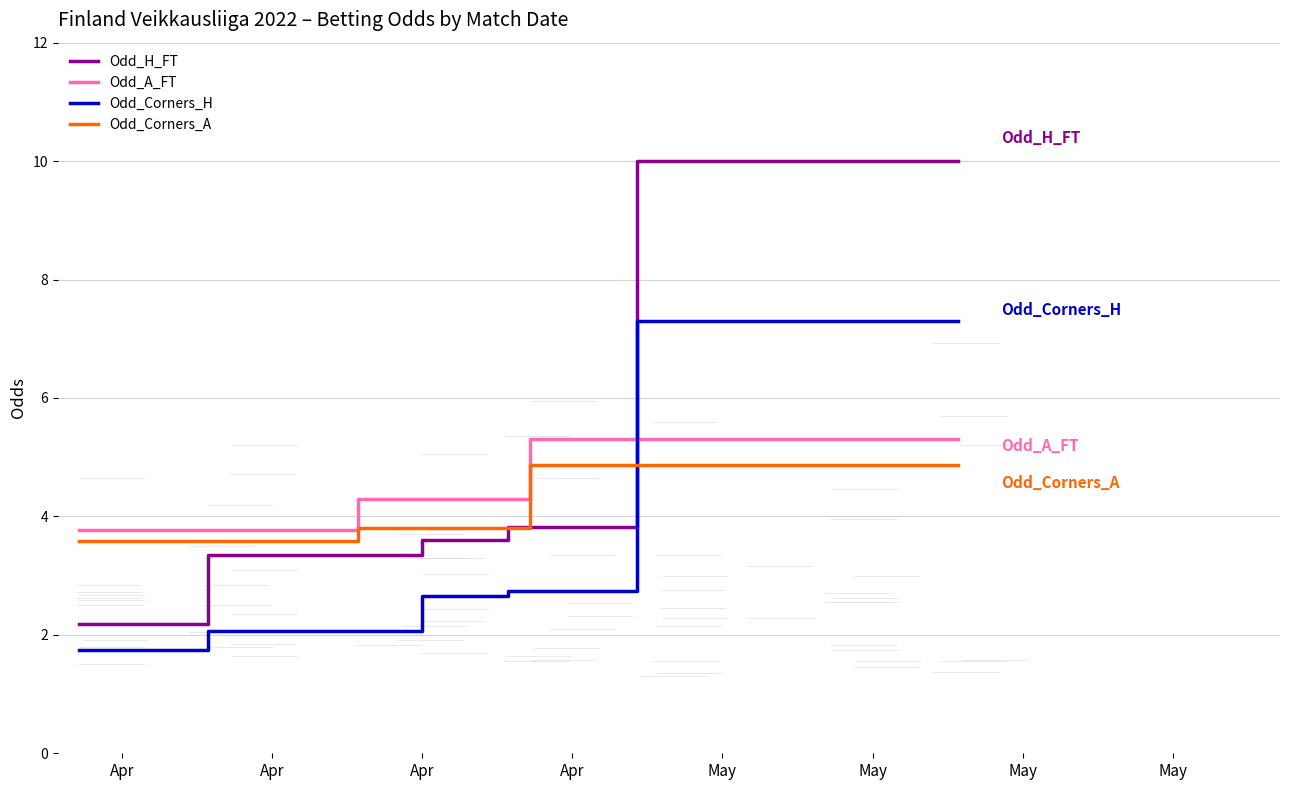

Which series has the widest spread of values?

Odd_H_FT